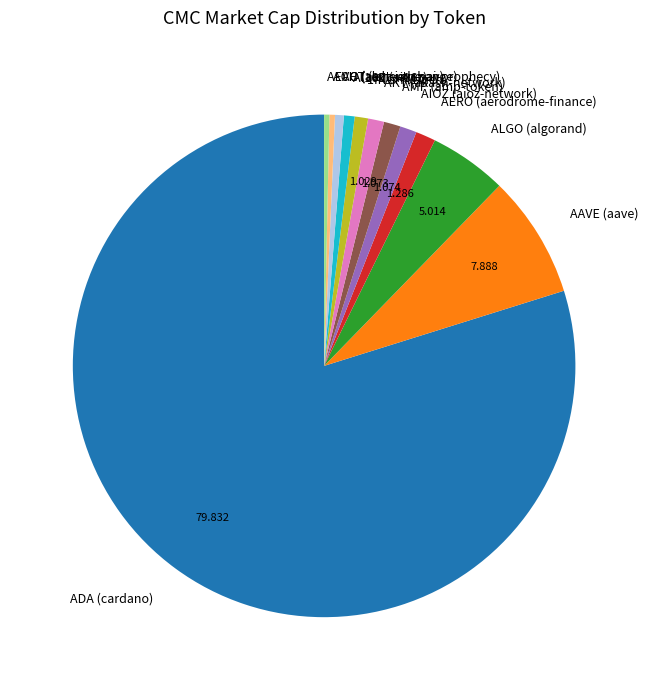

Which category has the biggest portion of the pie?

ADA (cardano)